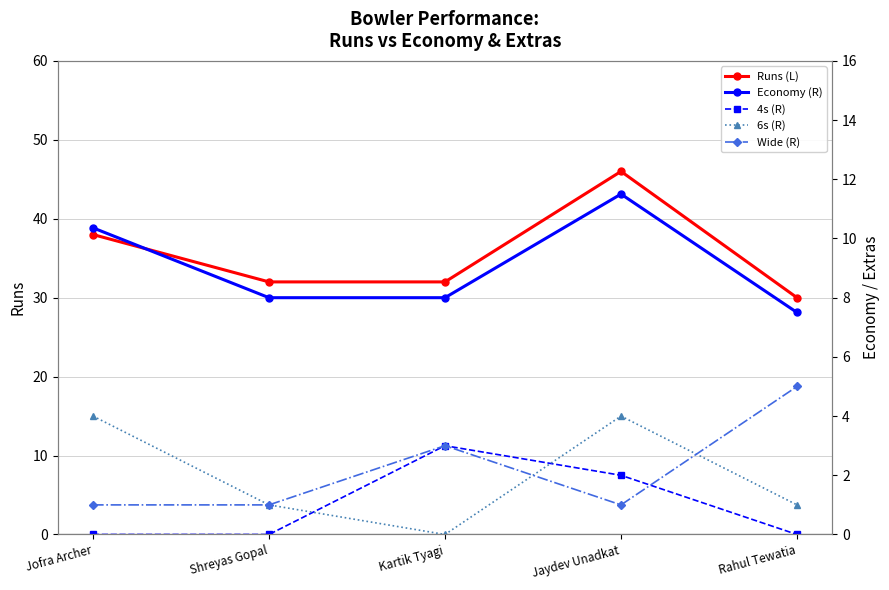

Rank the series by their maximum value, from highest to lowest.

Runs (L), Economy (R), Wide (R), 6s (R), 4s (R)